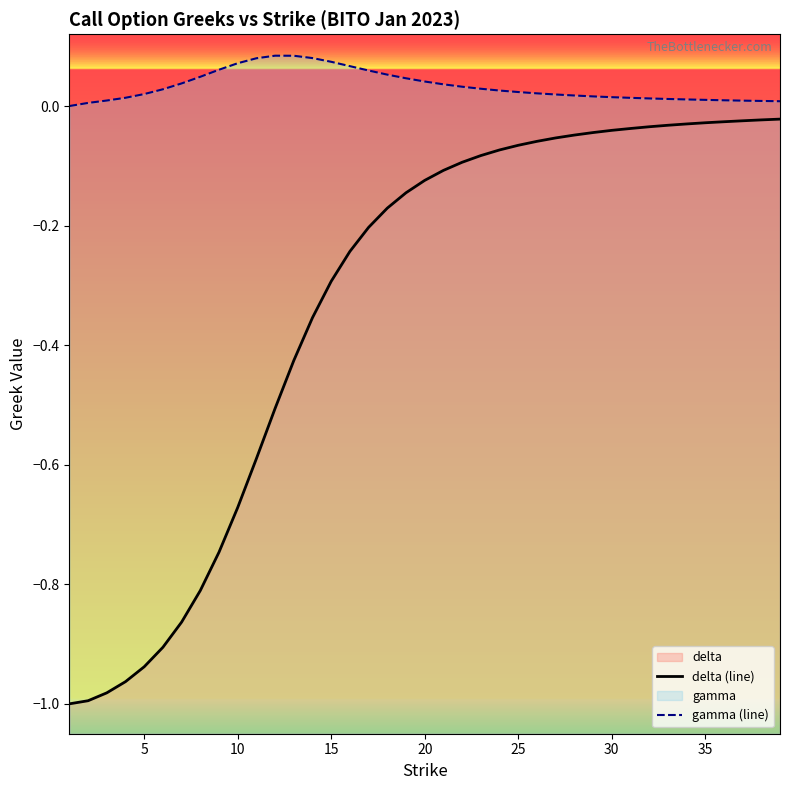

Which series has the largest total across all categories?

gamma (line)